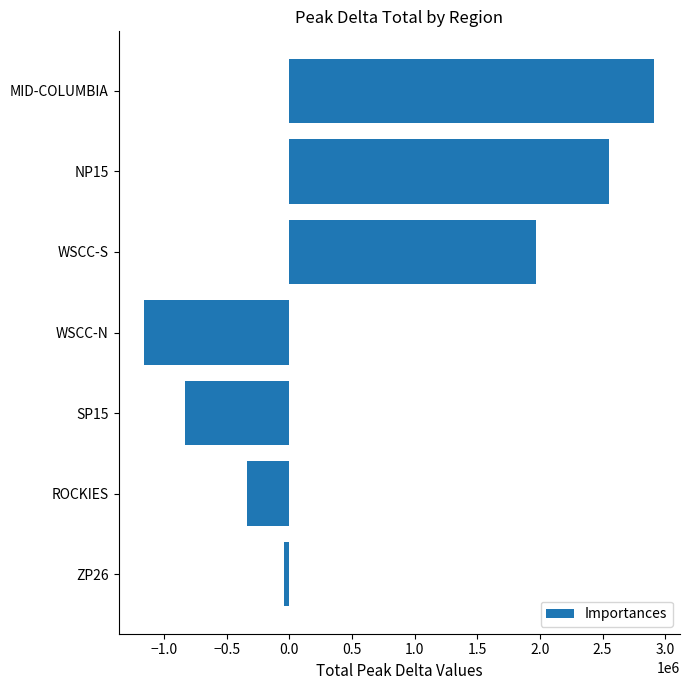

Reading top to bottom, what are all the values shown in this chart?

MID-COLUMBIA=2914766.3	NP15=2549241.3	WSCC-S=1964968.8	WSCC-N=-1159946.5	SP15=-834583.2	ROCKIES=-340860.1	ZP26=-46066.7